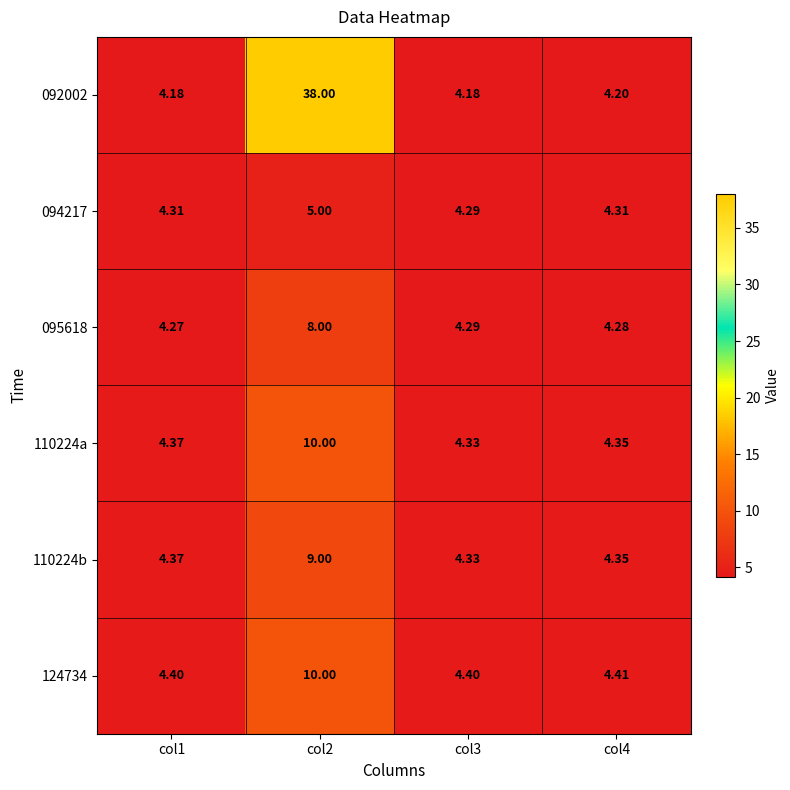

Is the value of 094217 at col4 greater than the value of 095618 at col3?

Yes